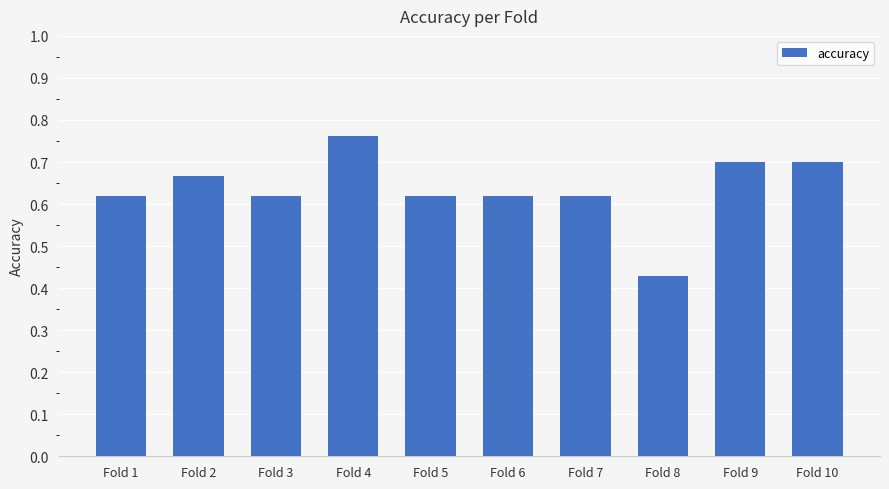

Which has a higher value, Fold 3 or Fold 2?

Fold 2